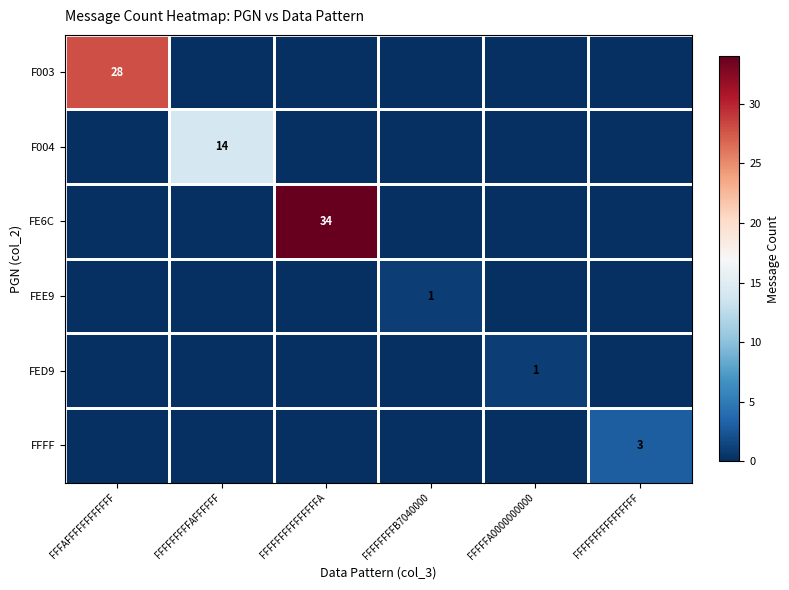

What is the maximum value for F004?

14